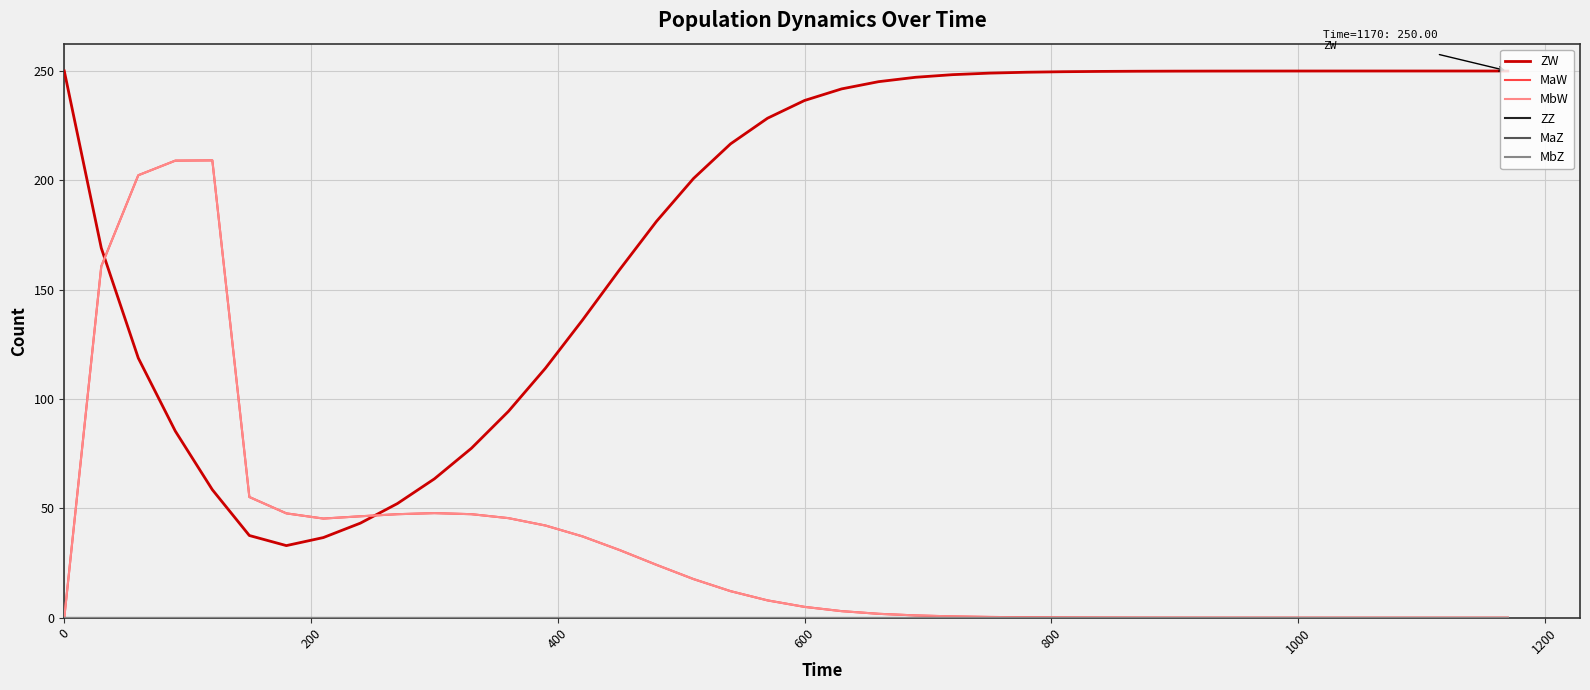

Reading left to right, transcribe all the data shown in this chart.

ZW: 250.0	169.0	118.7	85.3	58.5	37.6	33.0	36.7	43.3	52.2	63.5	77.5	94.4	114.1	136.1	159.1	181.3	200.9	216.7	228.4	236.5	241.8	245.1	247.1	248.3	249.0	249.4	249.7	249.8	249.9	249.9	250.0	250.0	250.0	250.0	250.0	250.0	250.0	250.0	250.0
MaW: 0.0	160.7	202.3	209.0	209.1	55.2	47.7	45.3	46.4	47.3	47.8	47.3	45.5	42.2	37.2	31.0	24.2	17.7	12.2	7.9	5.0	3.0	1.8	1.1	0.6	0.4	0.2	0.1	0.1	0.0	0.0	0.0	0.0	0.0	0.0	0.0	0.0	0.0	0.0	0.0
MbW: 0.0	160.7	202.3	209.0	209.1	55.2	47.7	45.3	46.4	47.3	47.8	47.3	45.5	42.2	37.2	31.0	24.2	17.7	12.2	7.9	5.0	3.0	1.8	1.1	0.6	0.4	0.2	0.1	0.1	0.0	0.0	0.0	0.0	0.0	0.0	0.0	0.0	0.0	0.0	0.0
ZZ: 0.0	0.0	0.0	0.0	0.0	0.0	0.0	0.0	0.0	0.0	0.0	0.0	0.0	0.0	0.0	0.0	0.0	0.0	0.0	0.0	0.0	0.0	0.0	0.0	0.0	0.0	0.0	0.0	0.0	0.0	0.0	0.0	0.0	0.0	0.0	0.0	0.0	0.0	0.0	0.0
MaZ: 0.0	0.0	0.0	0.0	0.0	0.0	0.0	0.0	0.0	0.0	0.0	0.0	0.0	0.0	0.0	0.0	0.0	0.0	0.0	0.0	0.0	0.0	0.0	0.0	0.0	0.0	0.0	0.0	0.0	0.0	0.0	0.0	0.0	0.0	0.0	0.0	0.0	0.0	0.0	0.0
MbZ: 0.0	0.0	0.0	0.0	0.0	0.0	0.0	0.0	0.0	0.0	0.0	0.0	0.0	0.0	0.0	0.0	0.0	0.0	0.0	0.0	0.0	0.0	0.0	0.0	0.0	0.0	0.0	0.0	0.0	0.0	0.0	0.0	0.0	0.0	0.0	0.0	0.0	0.0	0.0	0.0